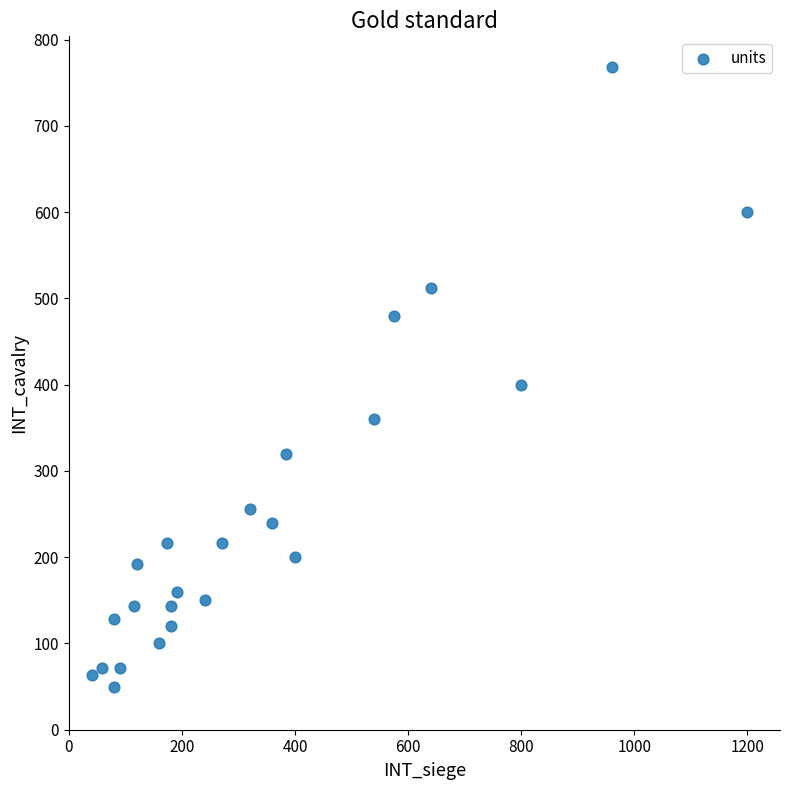

What Y value in the scatter plot is closest to 409?

400